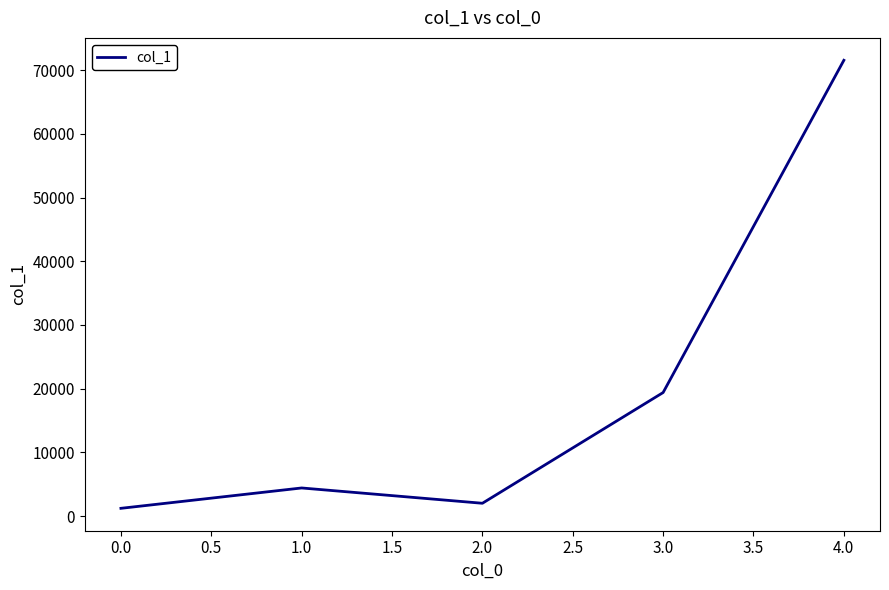

What is the maximum value shown in the chart?

71546.0